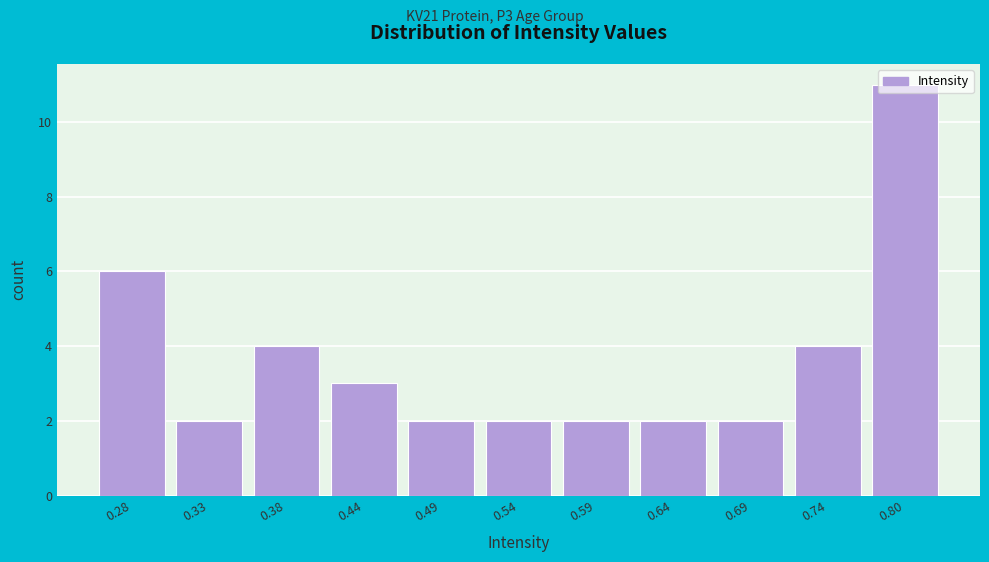

What is the sum of all values?

40